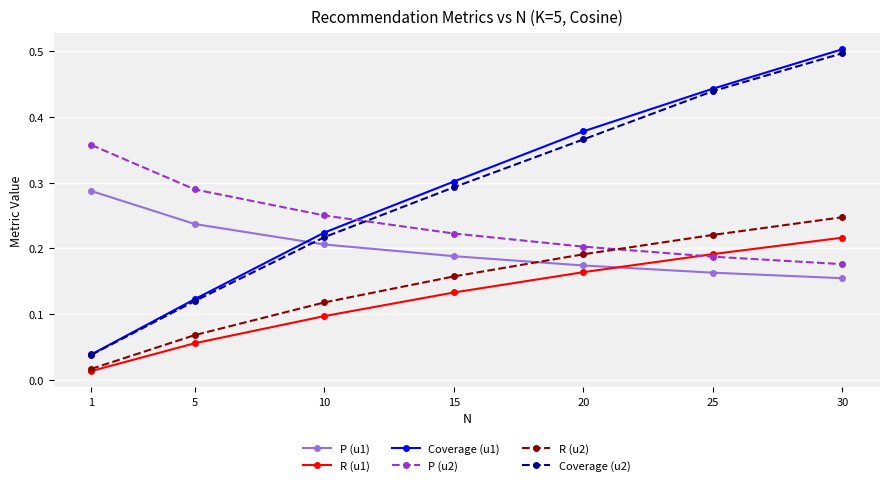

Does the chart have visible grid lines?

Yes